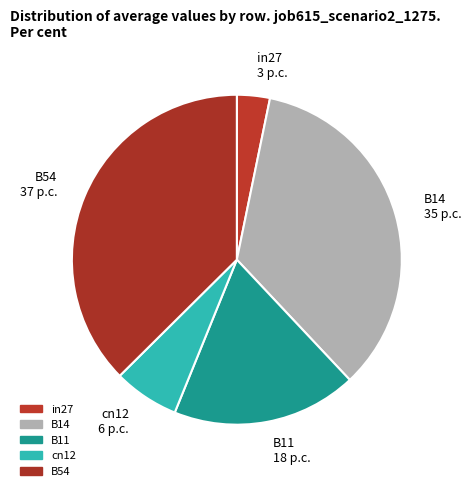

Does B11 18 p.c. represent more than half of the total?

No